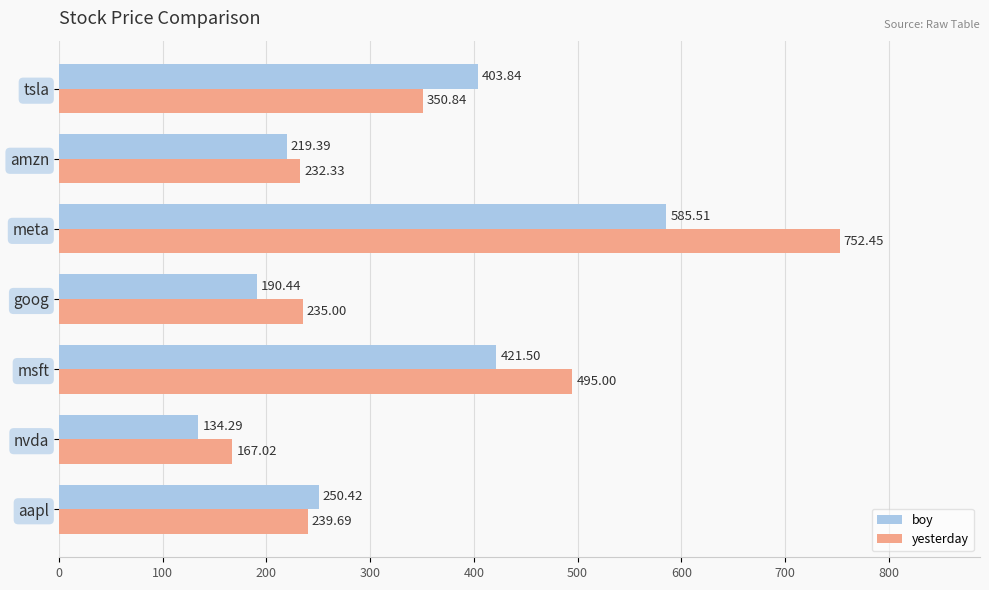

At which label is yesterday closest to 459?

msft